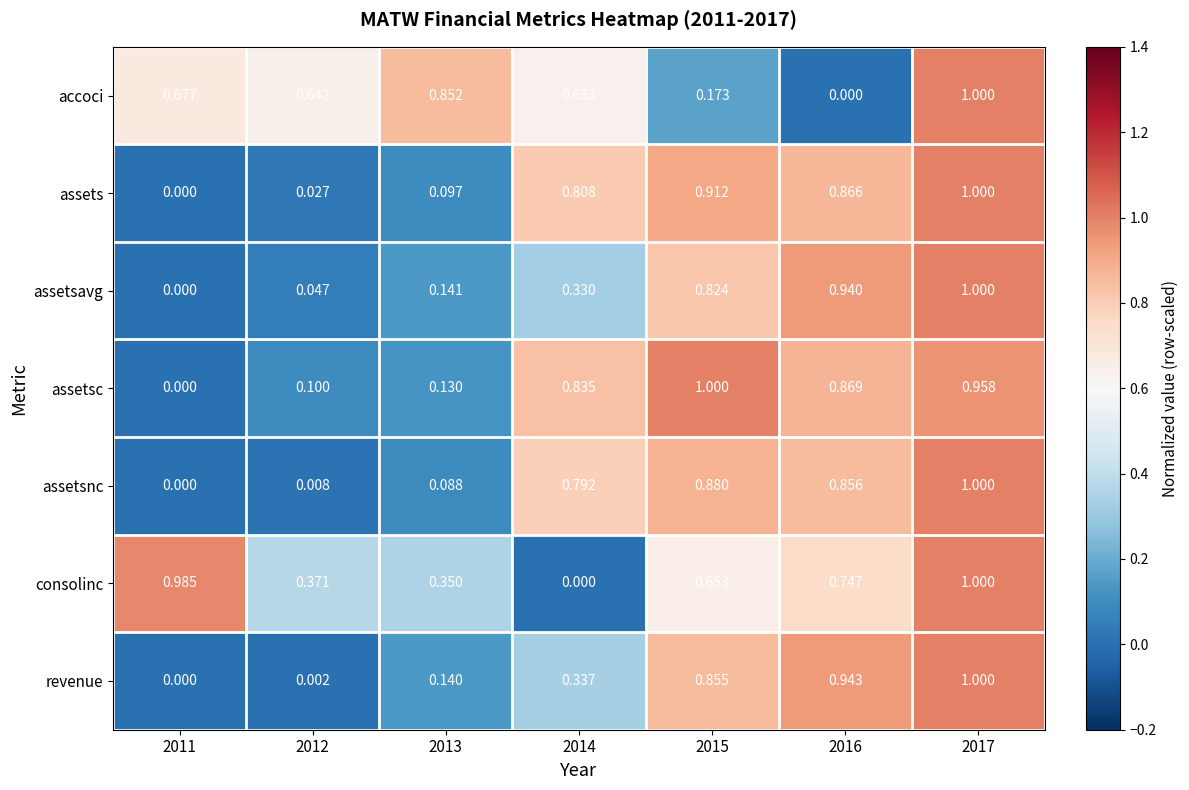

What is the total value across all series at 2017?

7.0